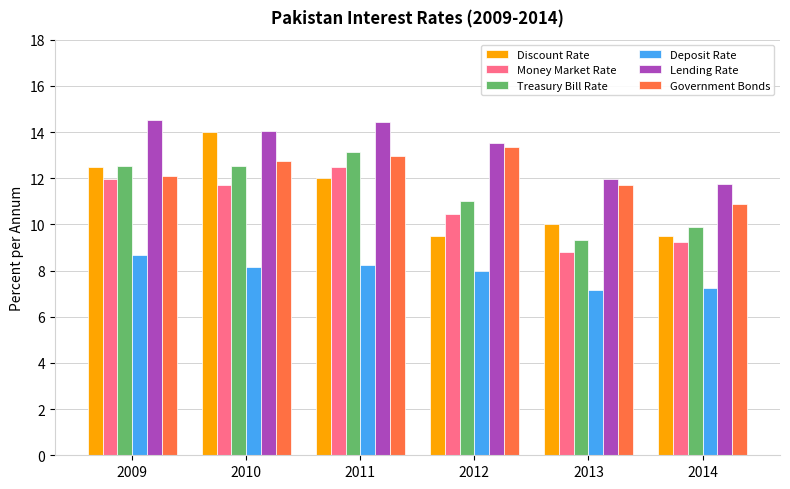

Between 2012 and 2014, which series saw the biggest shift?

Government Bonds